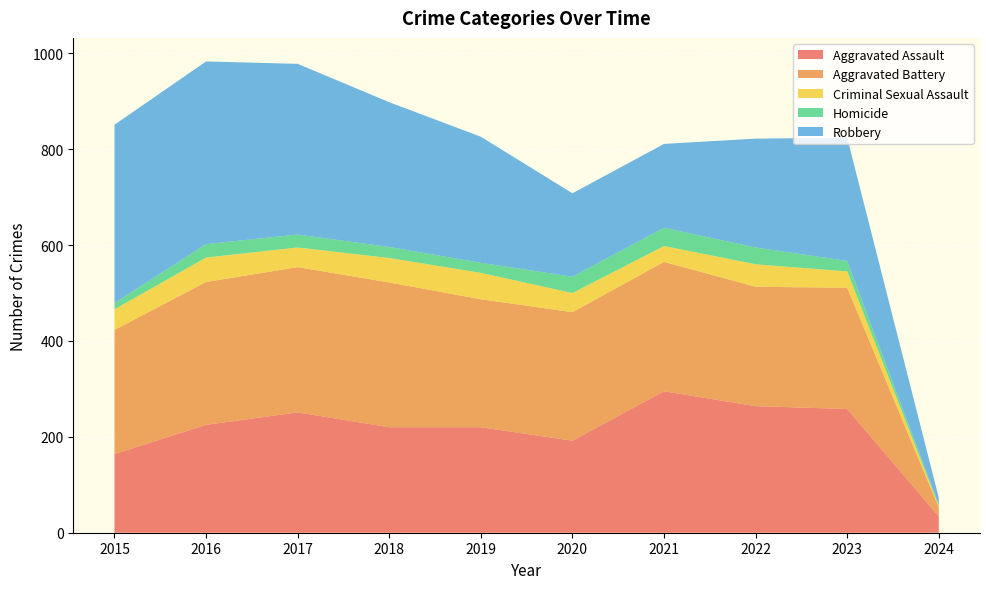

Reading left to right, list all the values displayed in this chart.

Aggravated Assault: 2015=164	2016=225	2017=251	2018=220	2019=220	2020=192	2021=295	2022=264	2023=258	2024=34
Aggravated Battery: 2015=259	2016=298	2017=303	2018=302	2019=267	2020=268	2021=270	2022=249	2023=253	2024=19
Criminal Sexual Assault: 2015=43	2016=51	2017=41	2018=51	2019=55	2020=40	2021=33	2022=47	2023=34	2024=3
Homicide: 2015=13	2016=28	2017=27	2018=23	2019=21	2020=34	2021=38	2022=35	2023=22	2024=2
Robbery: 2015=372	2016=381	2017=356	2018=302	2019=263	2020=174	2021=175	2022=227	2023=257	2024=15